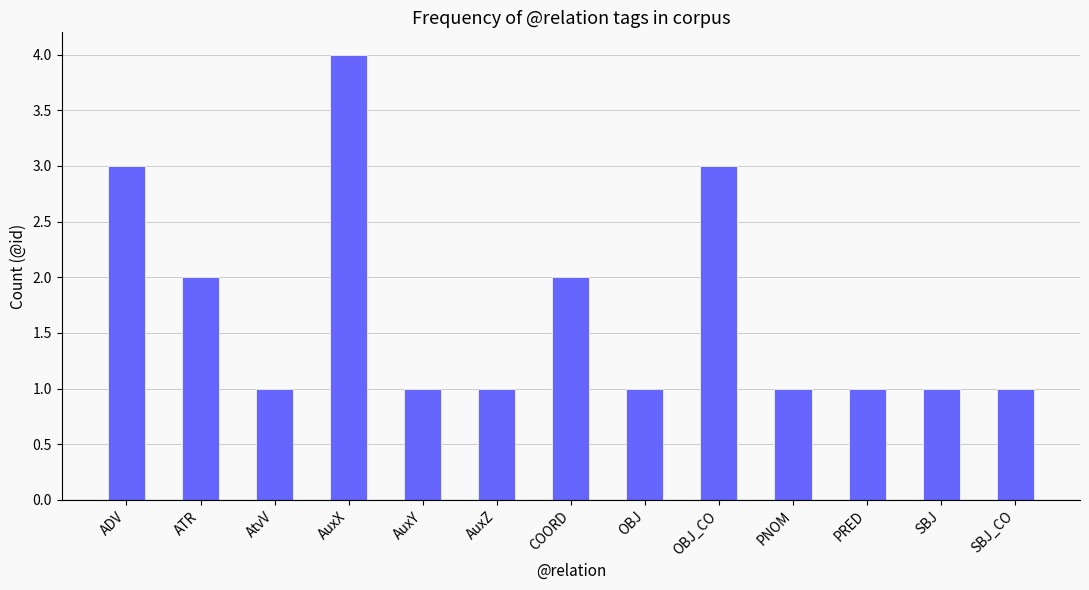

Which category has the highest value across all series?

AuxX